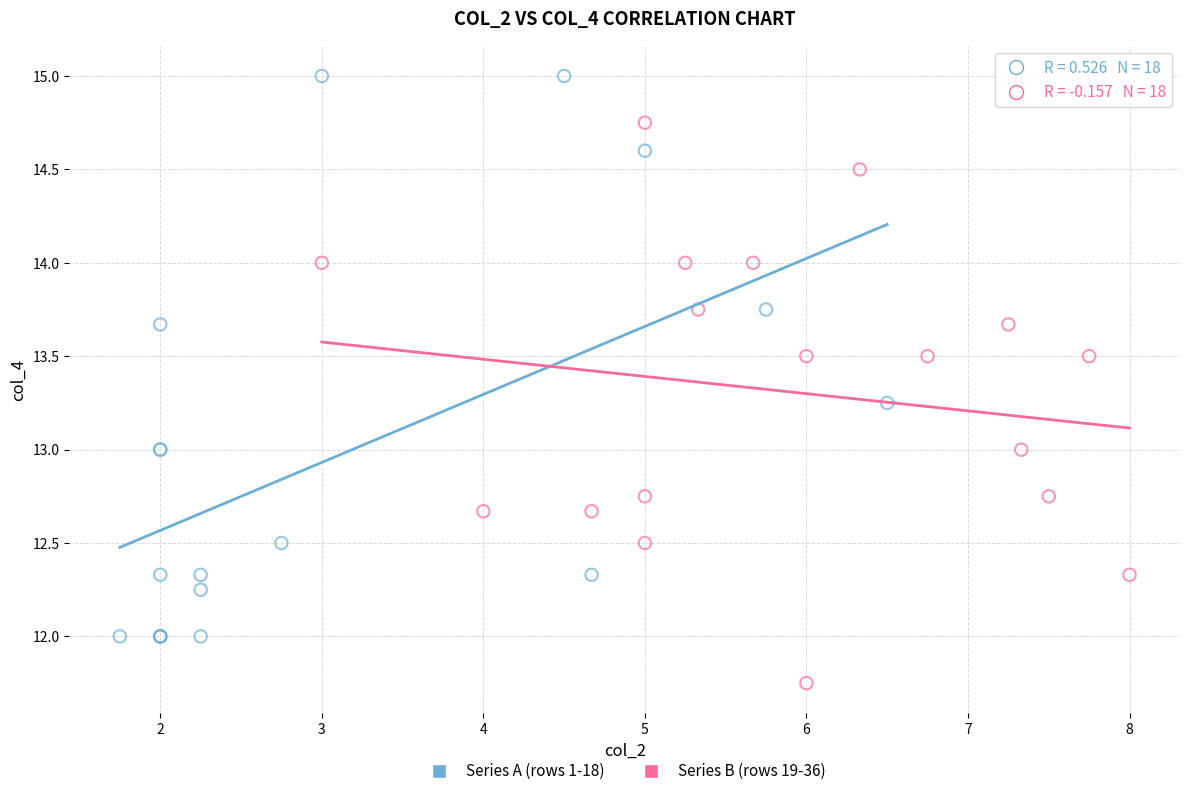

What are all the series names shown in the legend?

Series A (rows 1-18), Series B (rows 19-36)